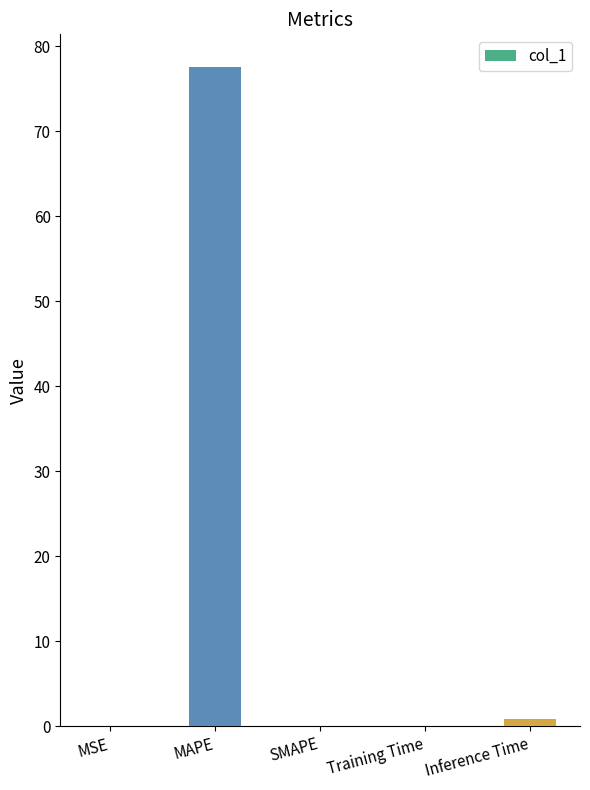

The value at SMAPE is 0.0. True or false?

True